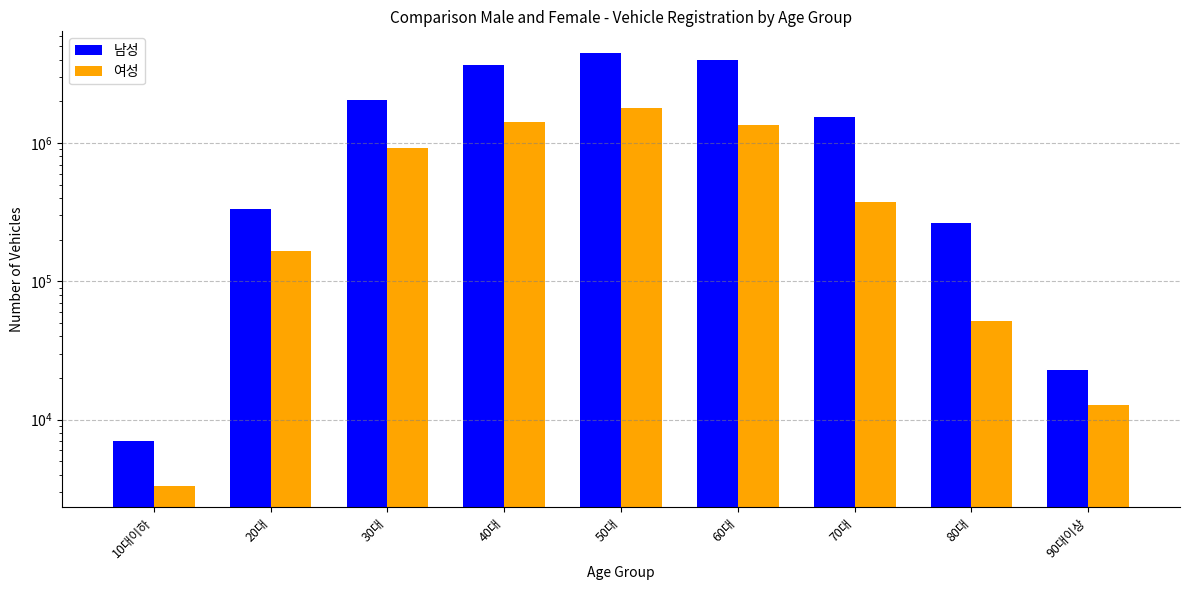

Does the chart contain any negative values?

No